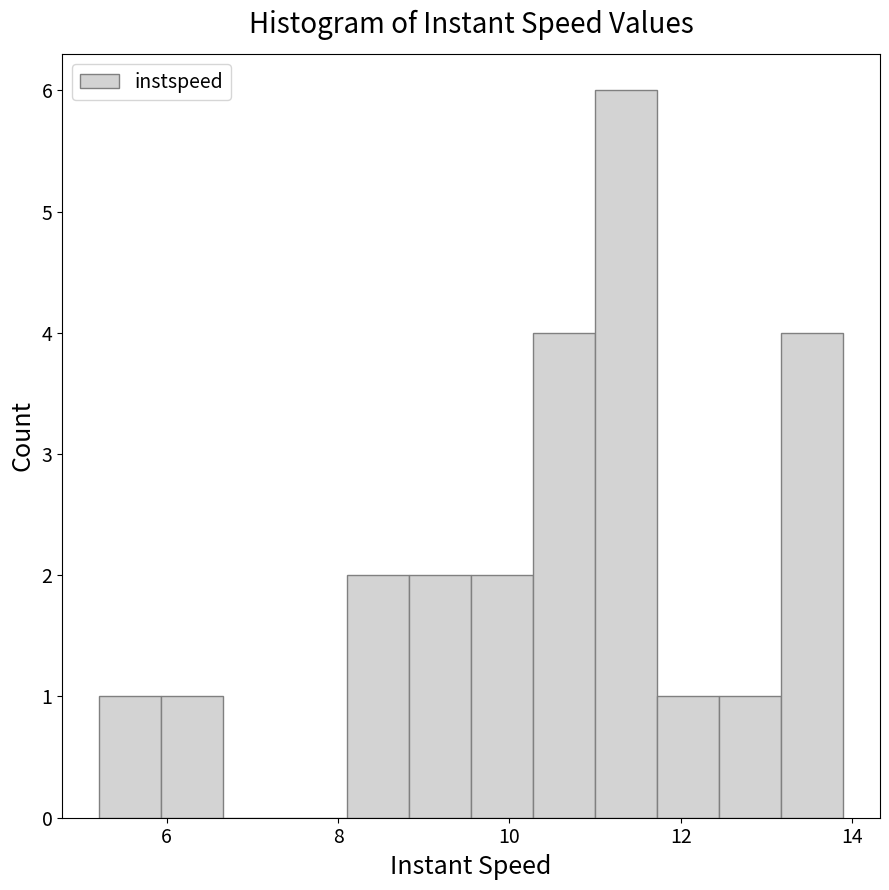

Read against the x-axis, roughly where is the centre of the tallest bar?

11.4